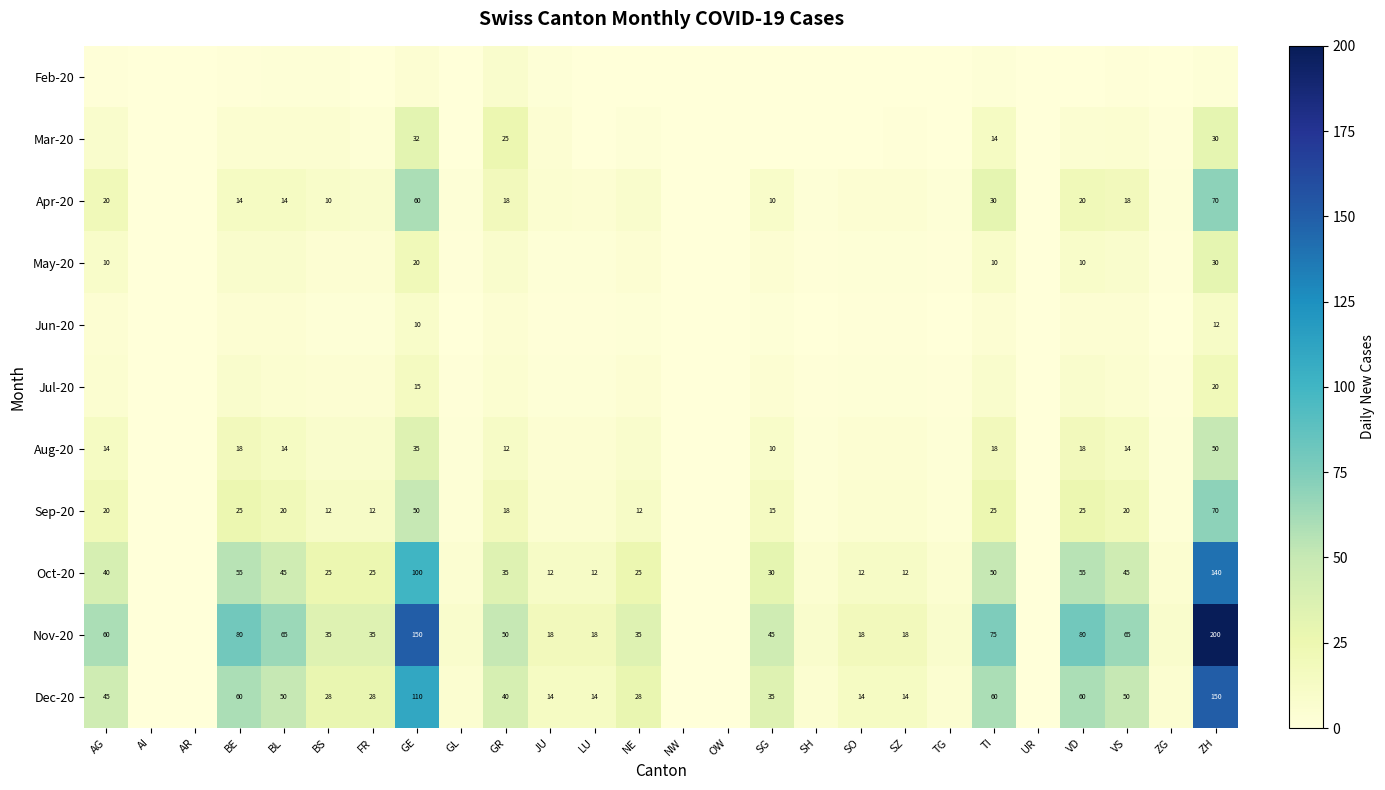

The value of Jul-20 at GE is 15. True or false?

True